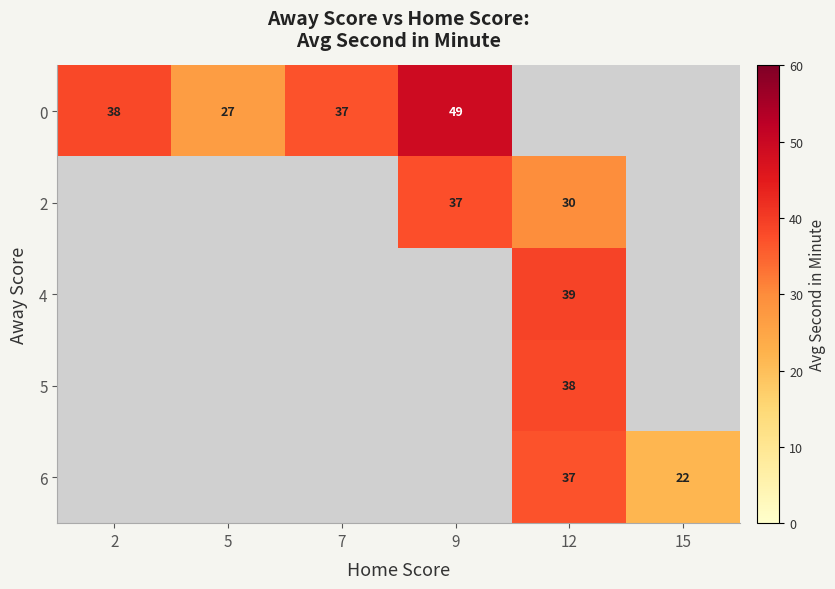

Which label corresponds to the smallest value in the chart?

15